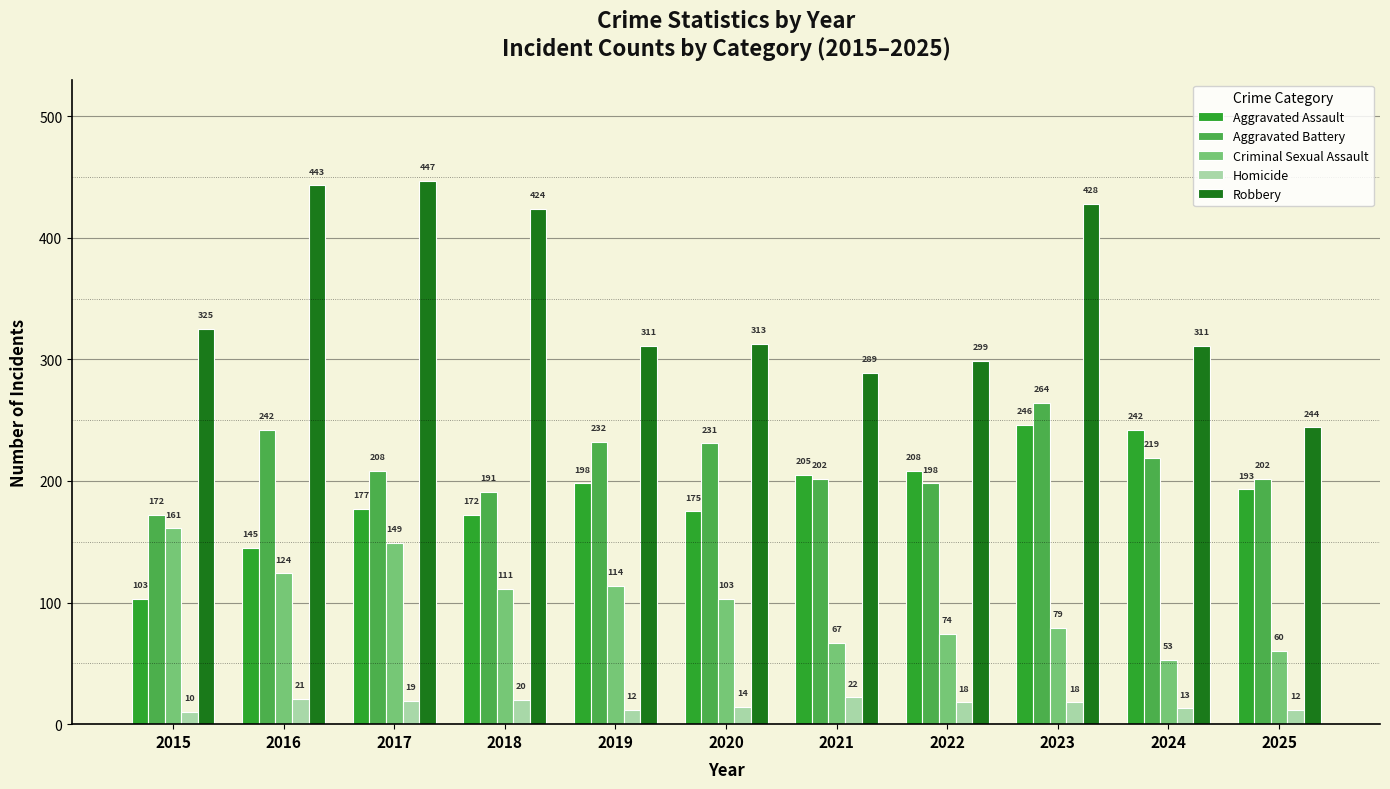

How many distinct data groups are displayed?

5